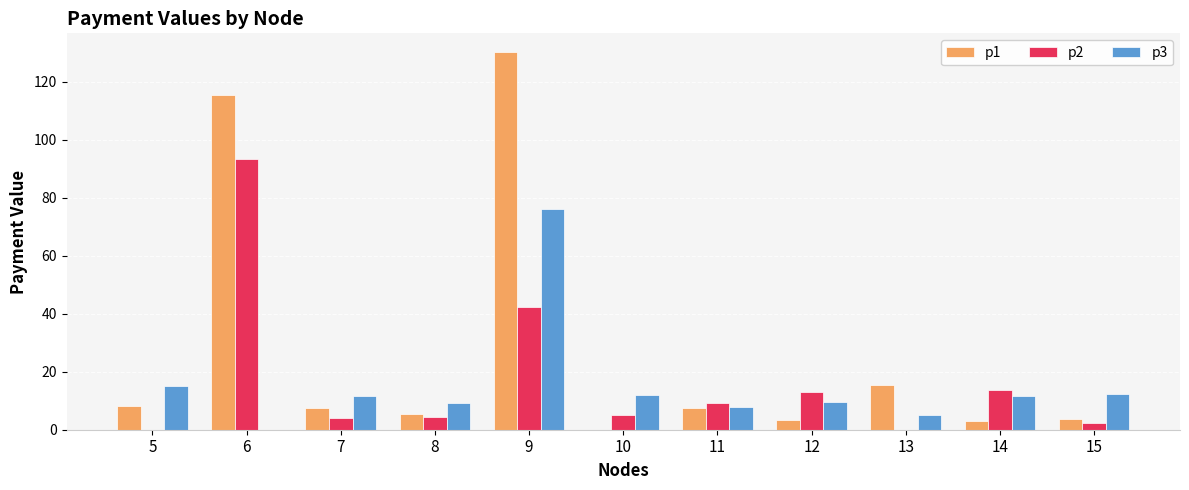

What is the approximate value of p1 at 12?

3.4